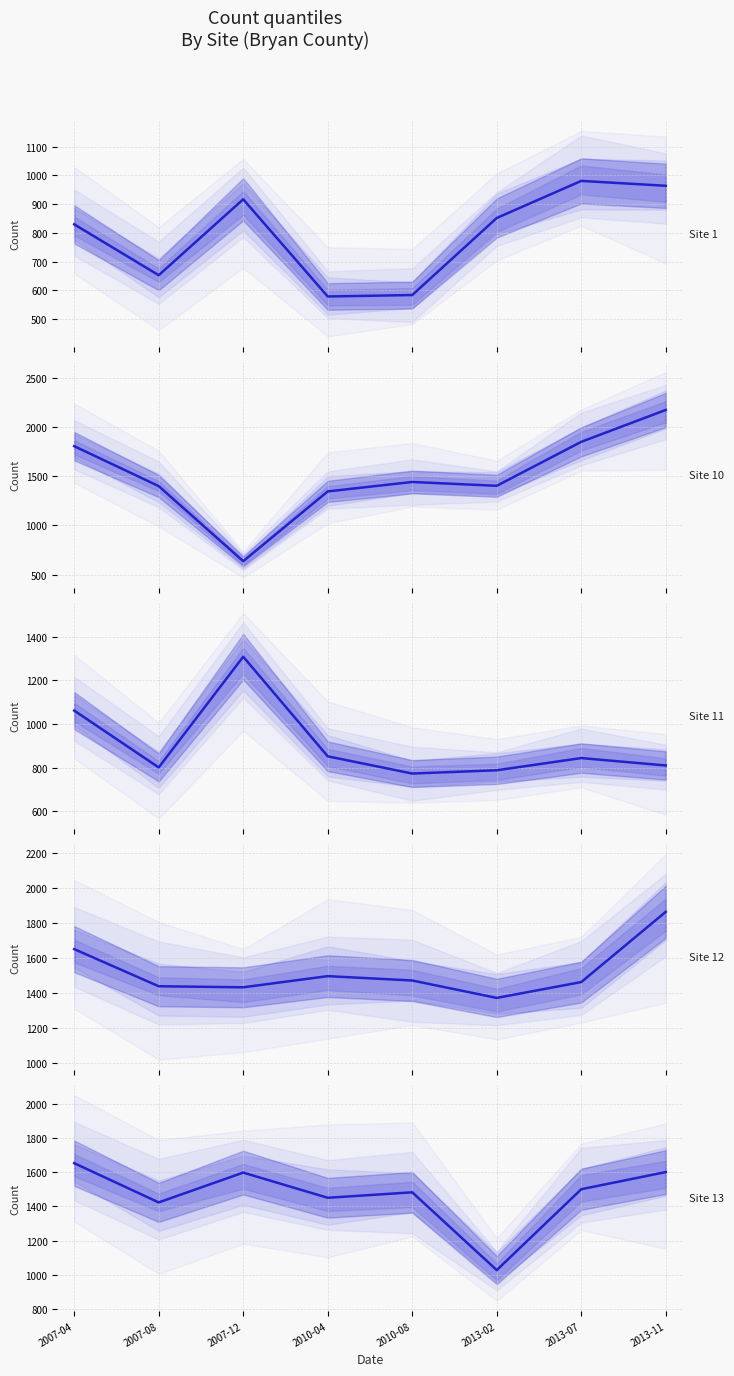

What is the value of the Site 1 point at the 7th from the left?

981